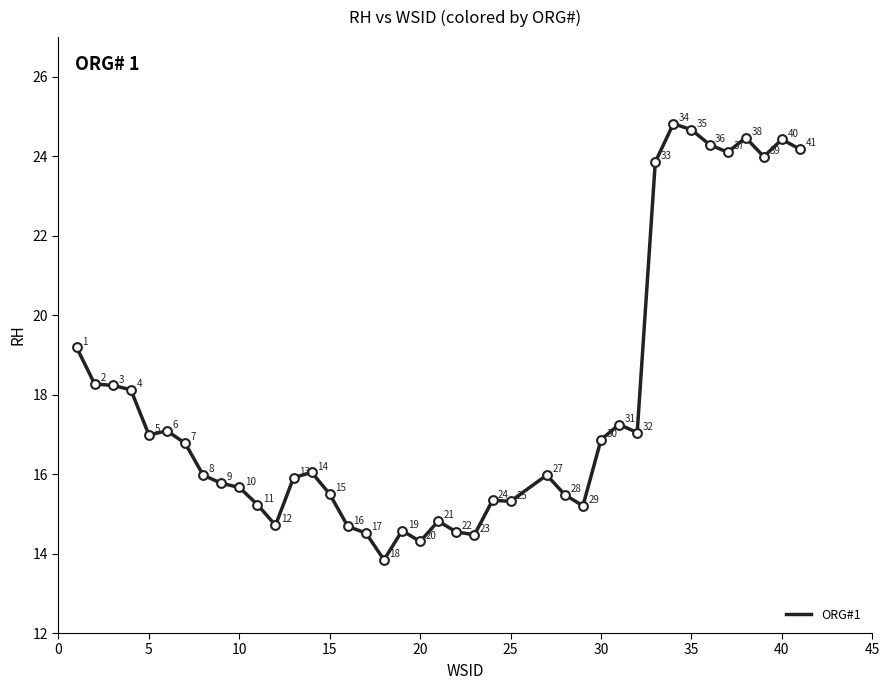

What is the difference between the maximum and minimum values?

11.0